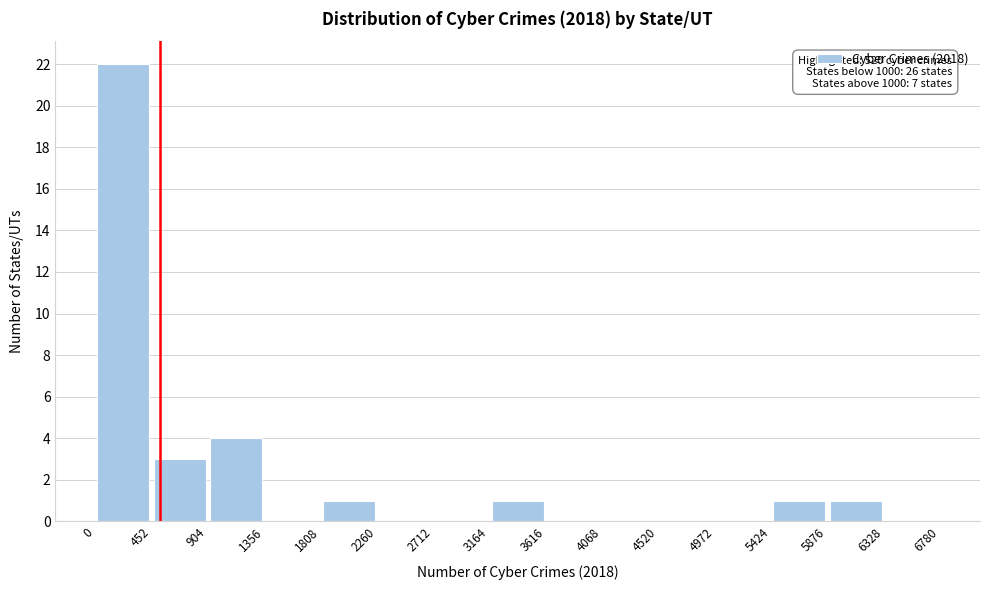

Which range on the x-axis has the tallest bar?

0 to 452